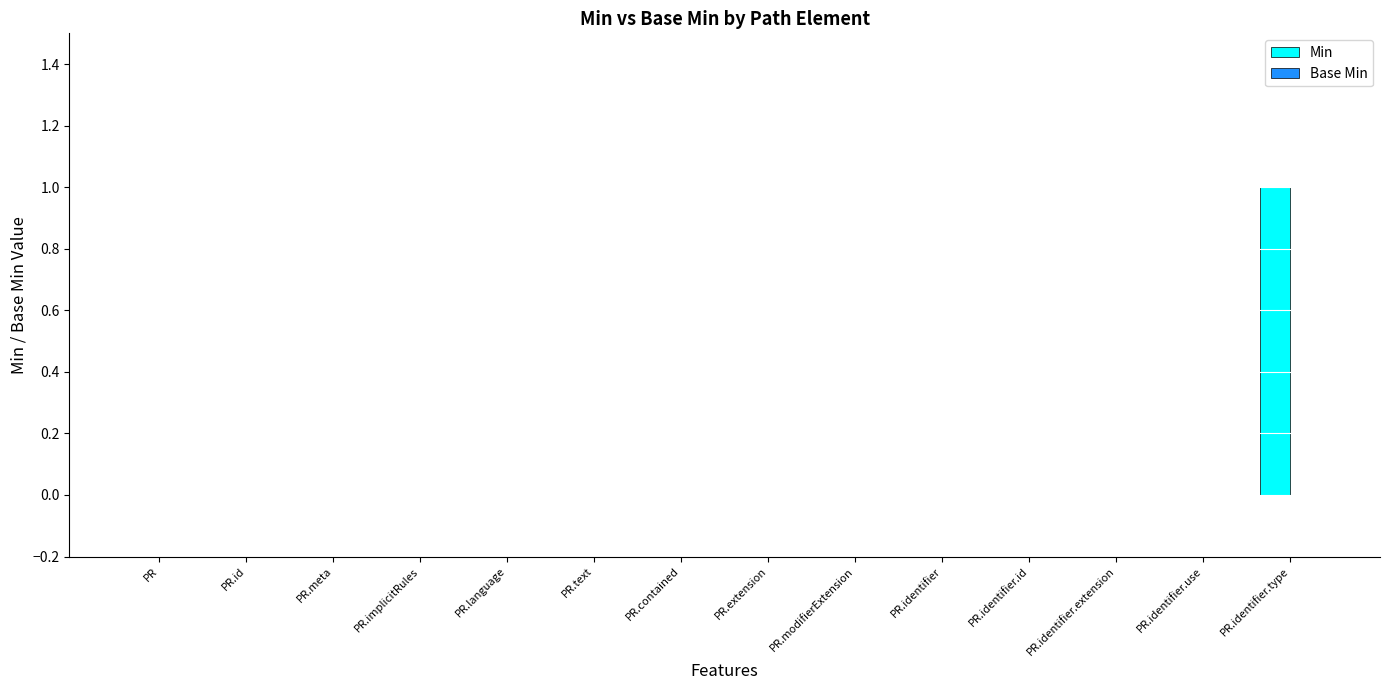

Which category has the highest value across all series?

PR.identifier.type